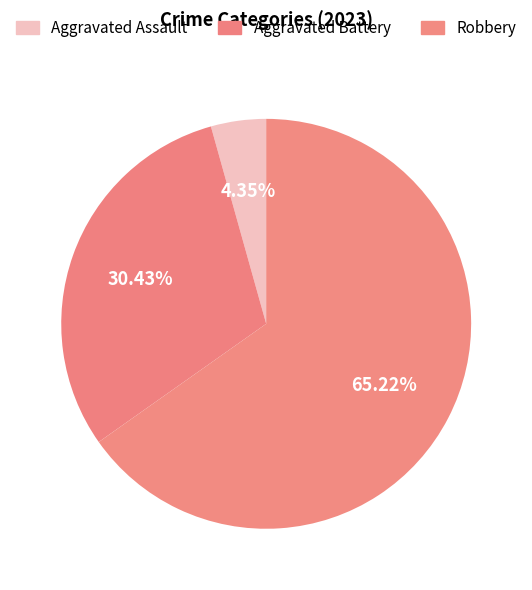

How many slices are in this pie chart?

3